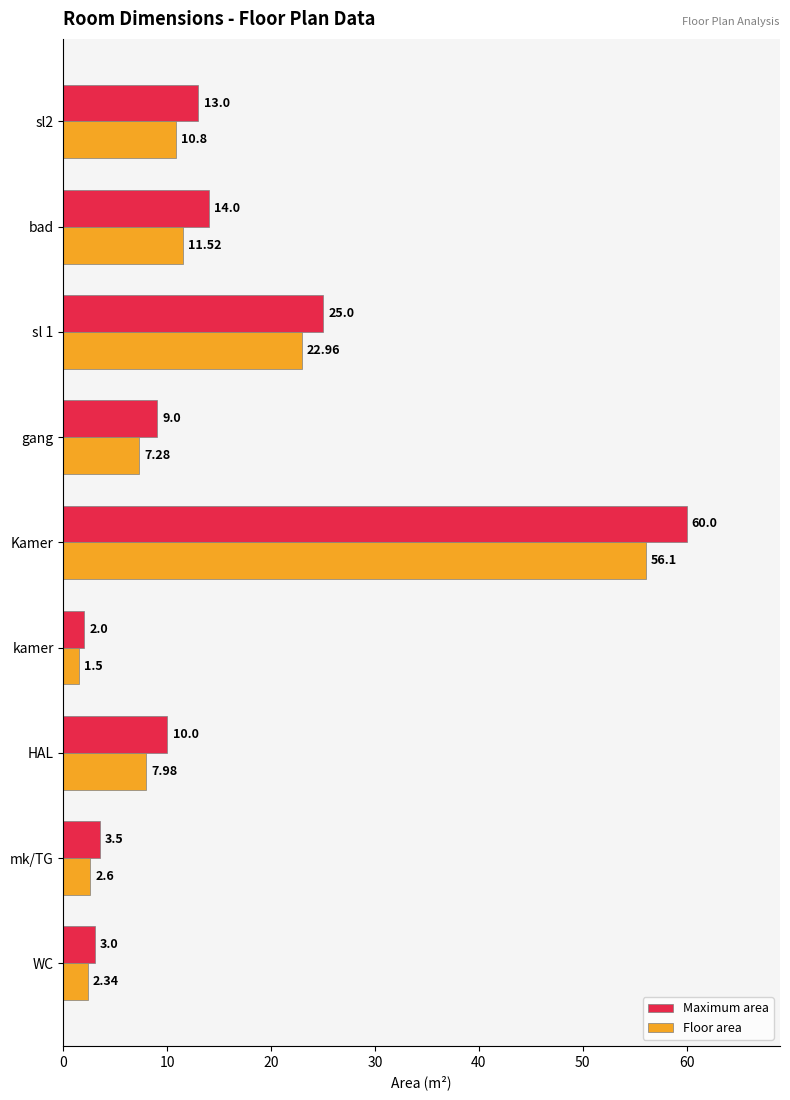

What are all the series names shown in the legend?

Maximum area, Floor area